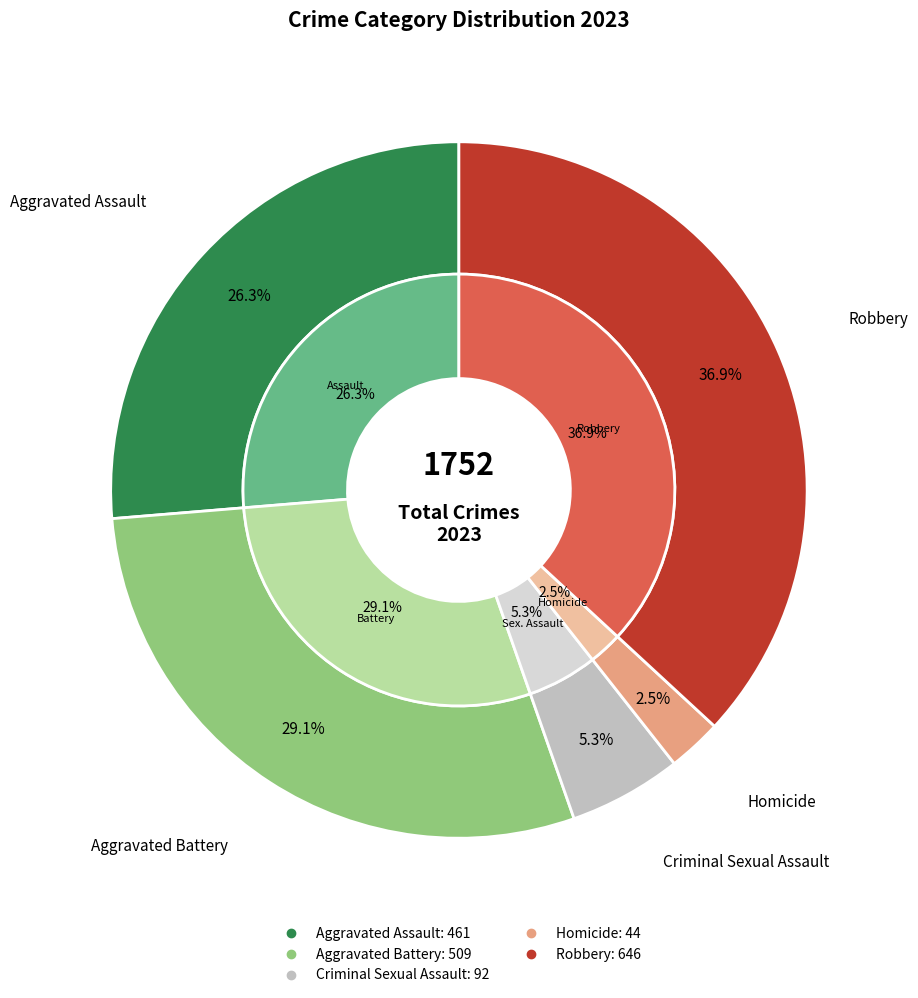

Is it true that Aggravated Assault is 13% of the pie?

False